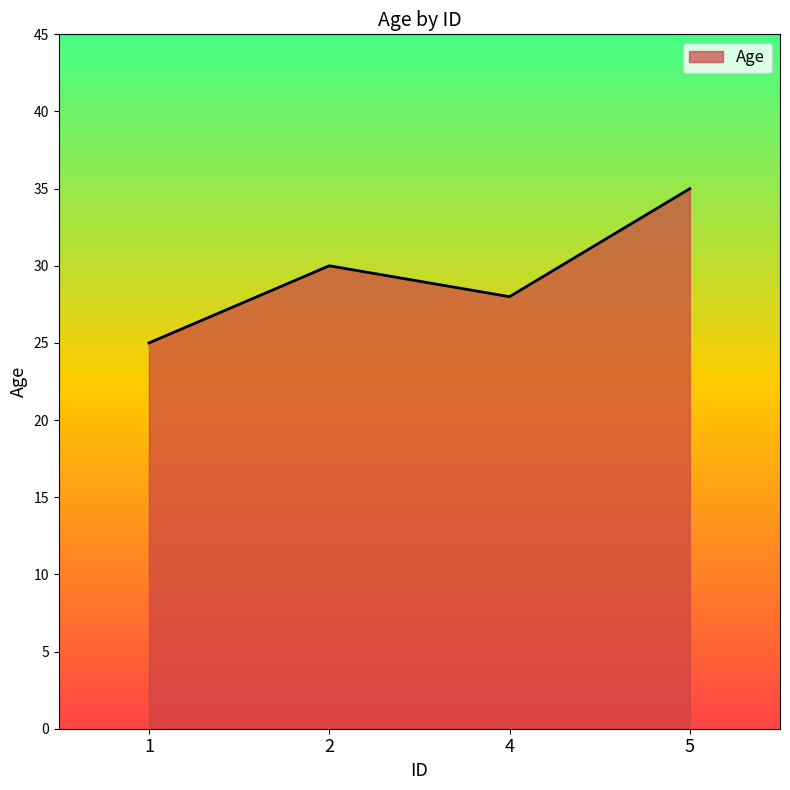

Where is the first local minimum?

4